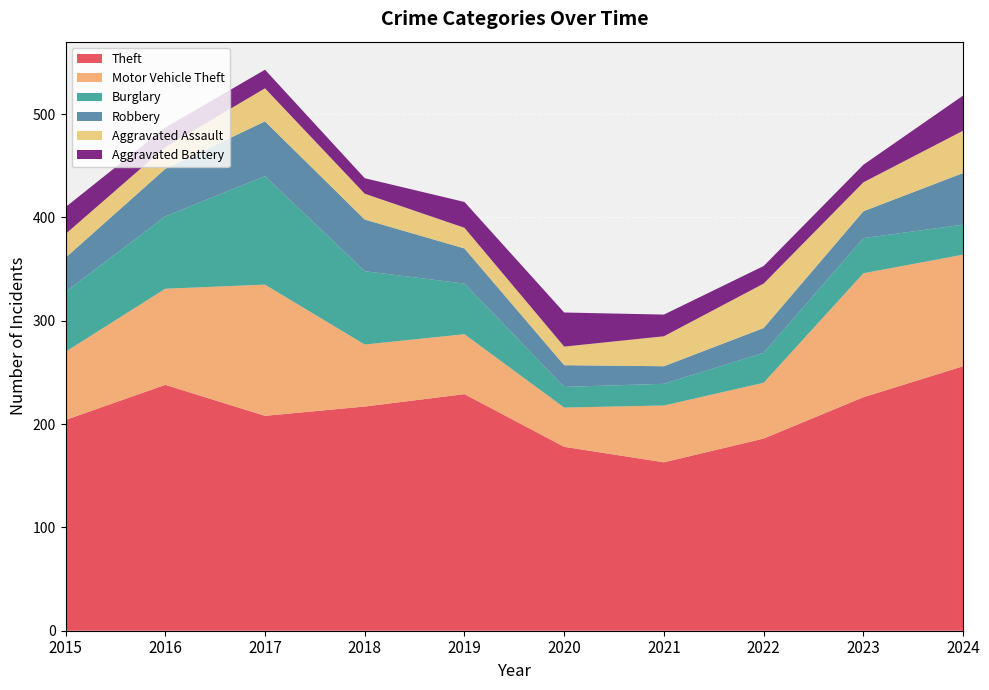

Reading left to right, what are all the values shown in this chart?

Theft: 2015=204	2016=238	2017=208	2018=217	2019=229	2020=178	2021=163	2022=186	2023=226	2024=256
Motor Vehicle Theft: 2015=66	2016=93	2017=127	2018=60	2019=58	2020=38	2021=55	2022=54	2023=120	2024=108
Burglary: 2015=58	2016=70	2017=105	2018=71	2019=49	2020=20	2021=21	2022=29	2023=34	2024=29
Robbery: 2015=33	2016=46	2017=53	2018=50	2019=34	2020=21	2021=17	2022=24	2023=26	2024=50
Aggravated Assault: 2015=23	2016=21	2017=32	2018=25	2019=20	2020=18	2021=29	2022=43	2023=28	2024=41
Aggravated Battery: 2015=26	2016=19	2017=18	2018=15	2019=25	2020=33	2021=21	2022=17	2023=17	2024=34